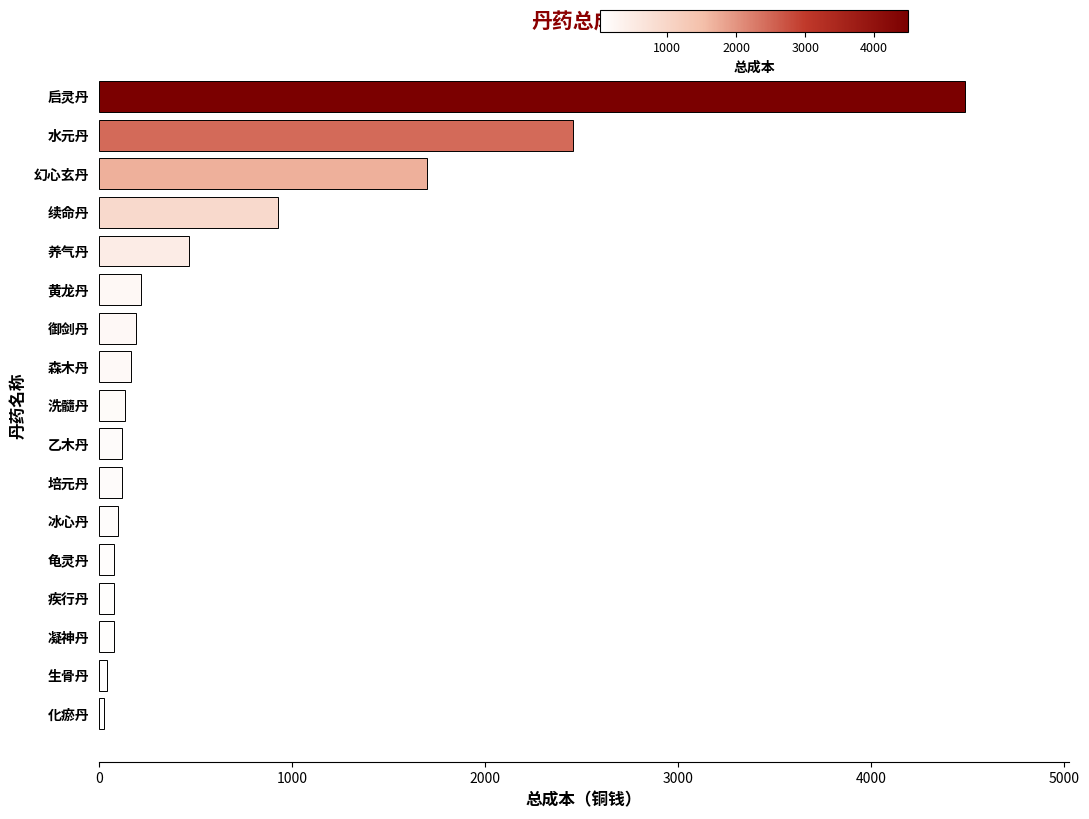

The chart shows a value of 185 at 养气丹. True or false?

False